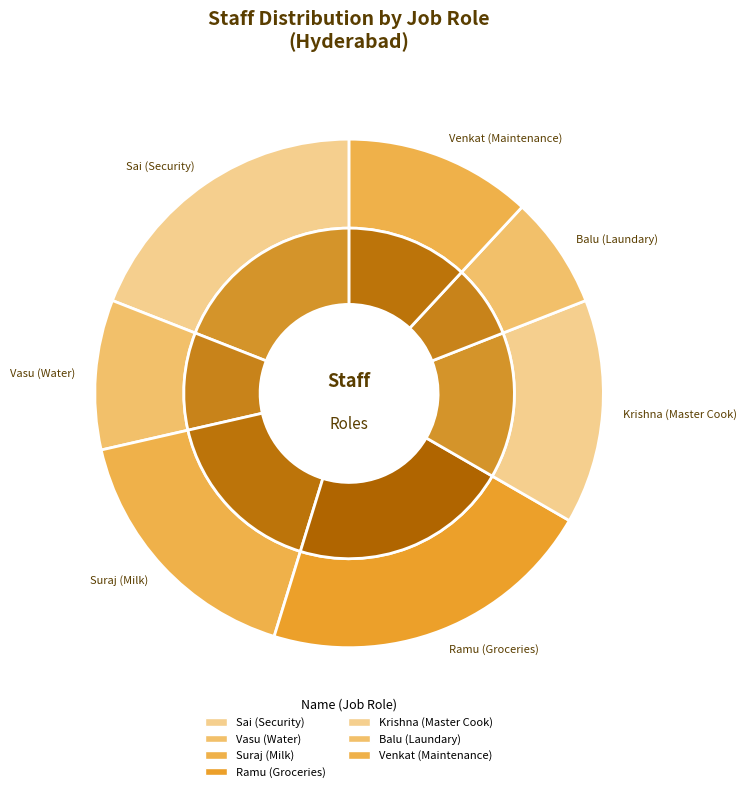

Between Venkat (Maintenance) and Krishna (Master Cook), which is larger?

Krishna (Master Cook)